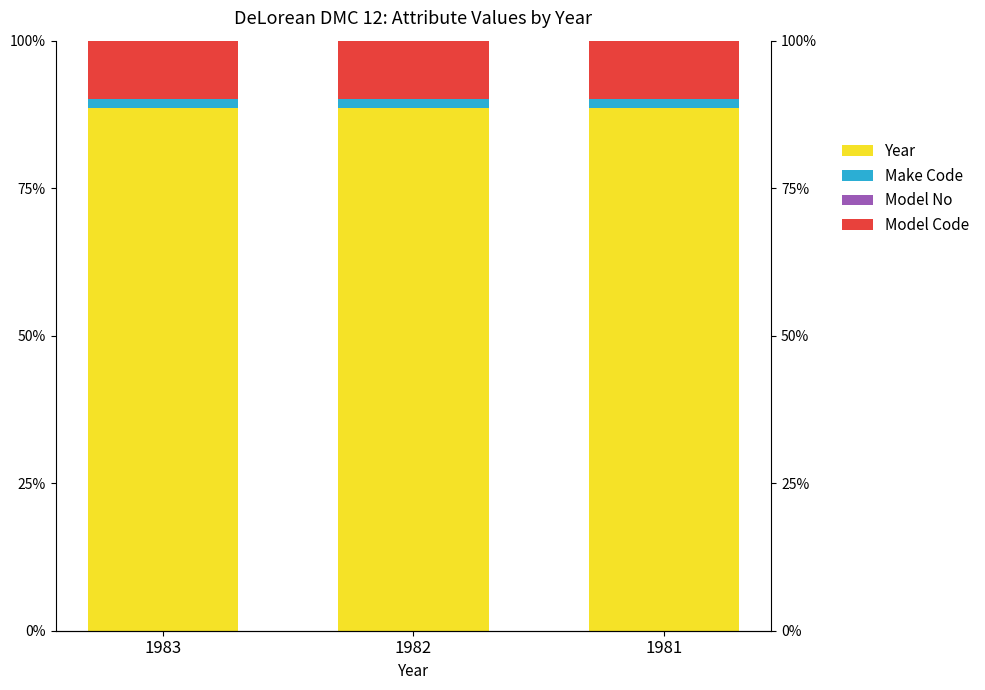

What is the value of the Year bar at the 3rd from the left?

88.6